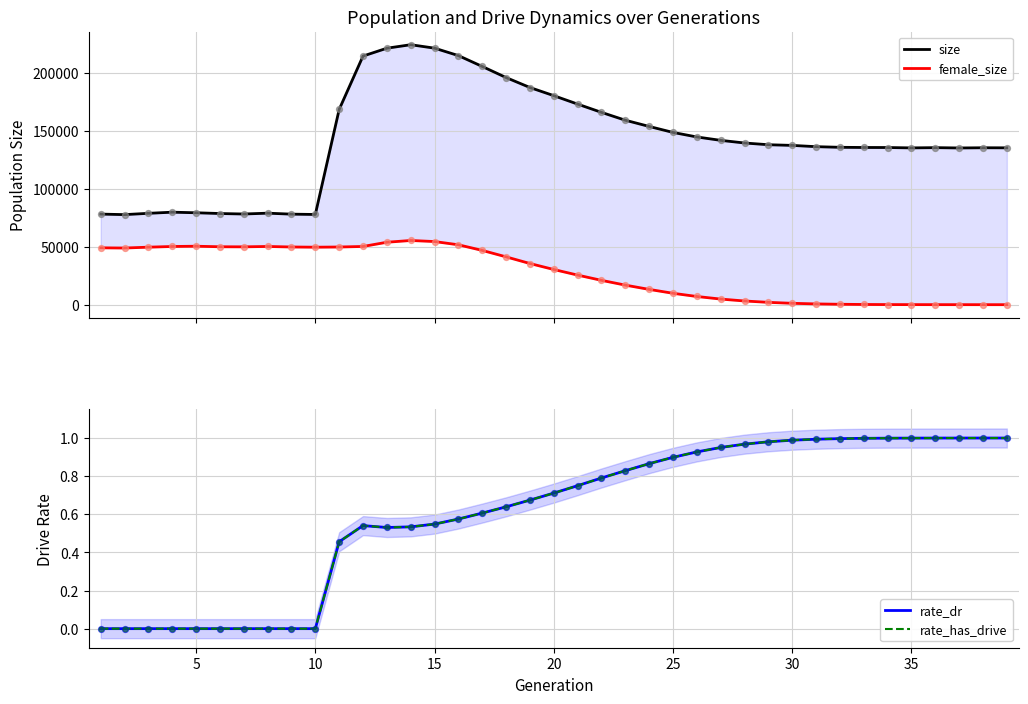

What are all the series names shown in the legend?

size, female_size, rate_dr, rate_has_drive